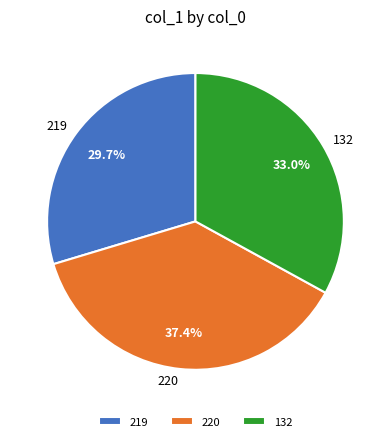

To the nearest percent, what portion does 132 represent?

33%